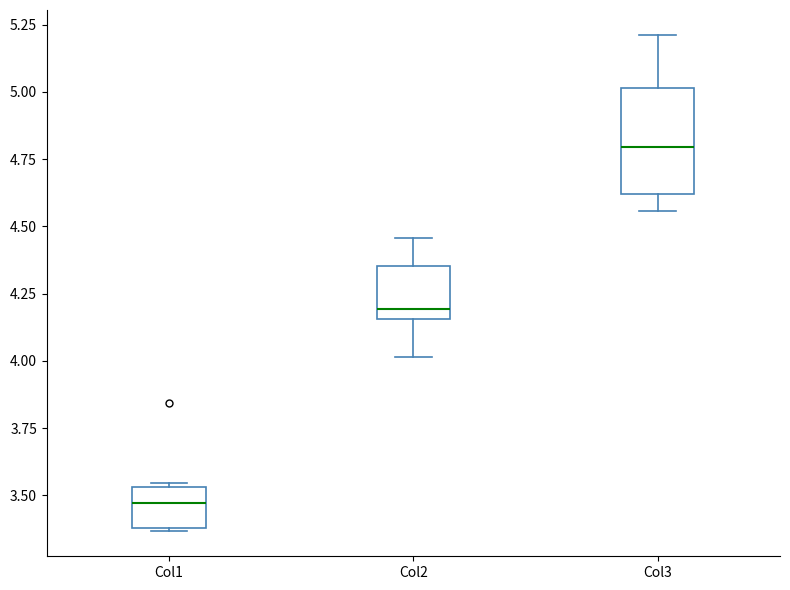

Which box is the tallest, from its lower edge to its upper edge?

Col3